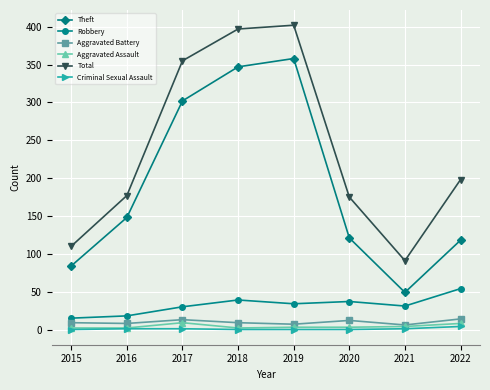

In Aggravated Battery, how many points are higher than both neighbors (excluding endpoints)?

2